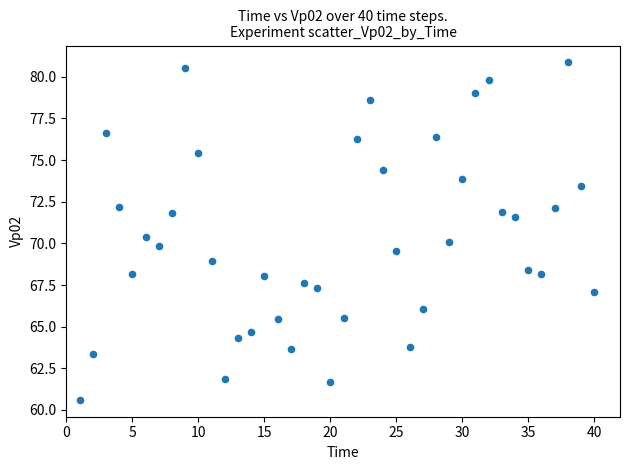

What is the range of X values (max minus min)?

39.0